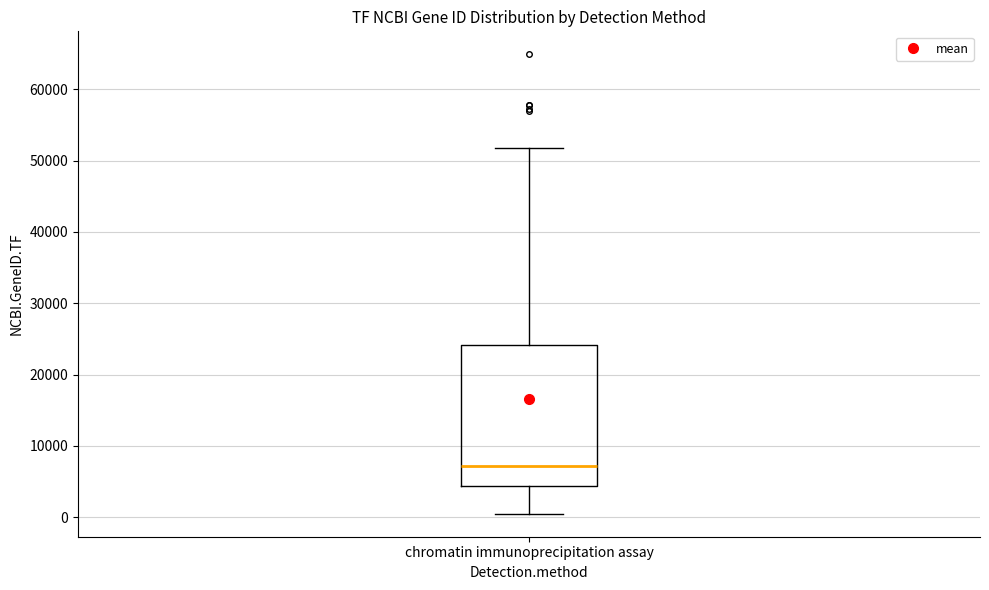

Where does the lower whisker of the box for chromatin immunoprecipitation assay end on the y-axis? The values are not printed on the chart, so give them approximately, as read against the axis.

0